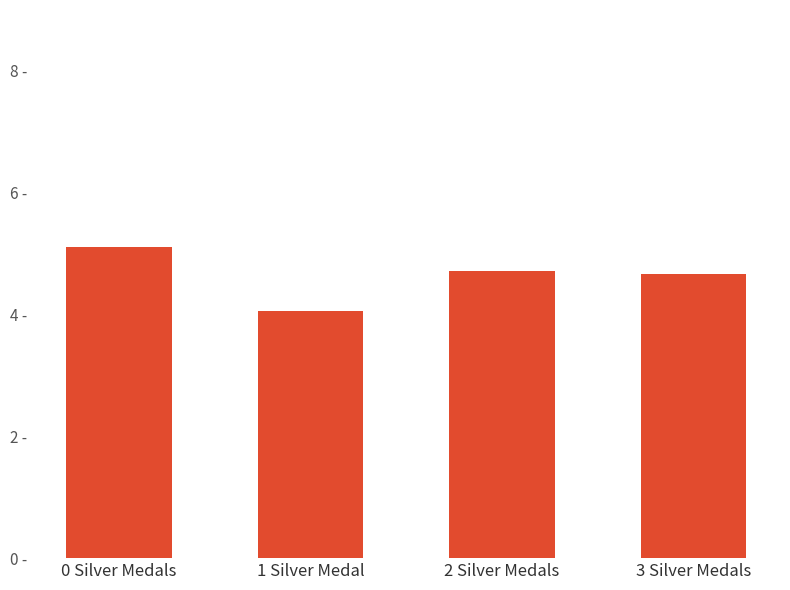

What is the label of the 4th bar from the right?

0 Silver Medals